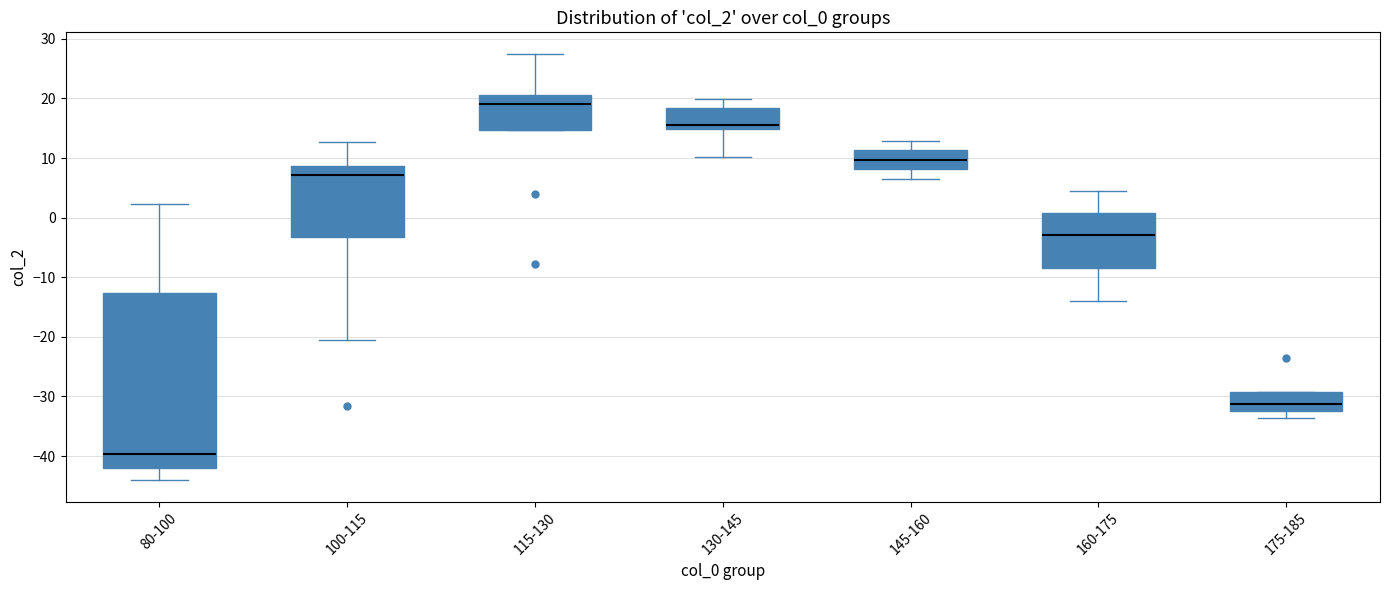

Which box's median line is the lowest?

80-100